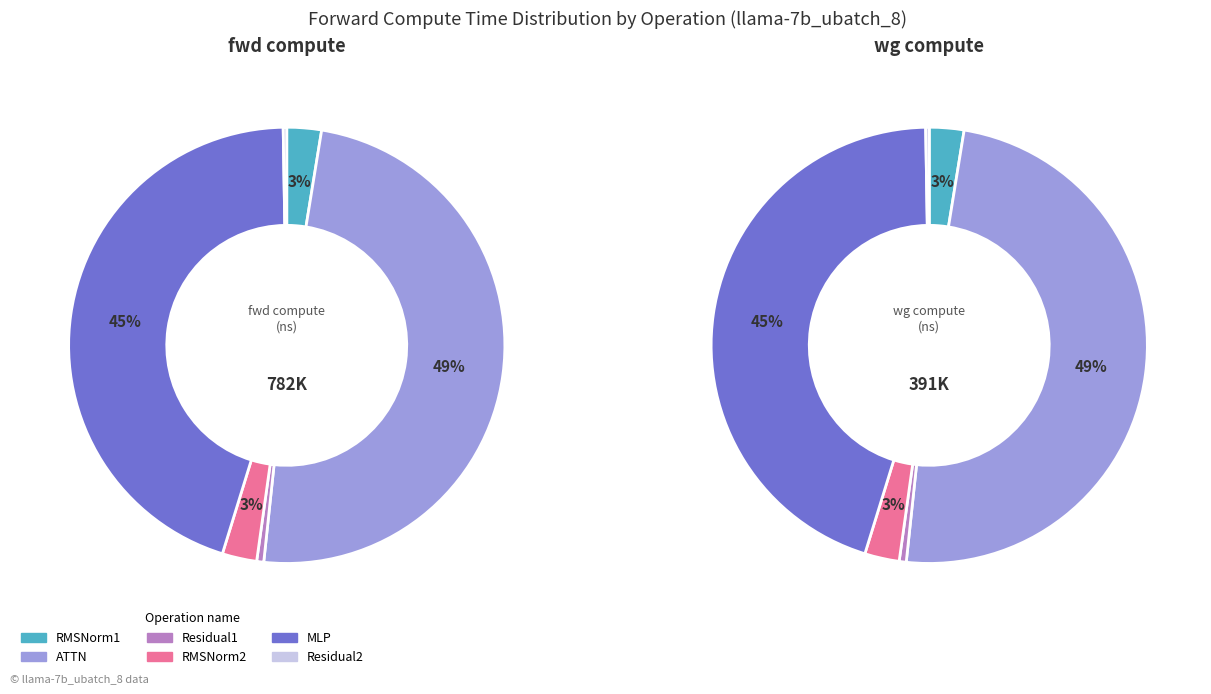

What is the change in value from RMSNorm1 to ATTN?

+364183.6